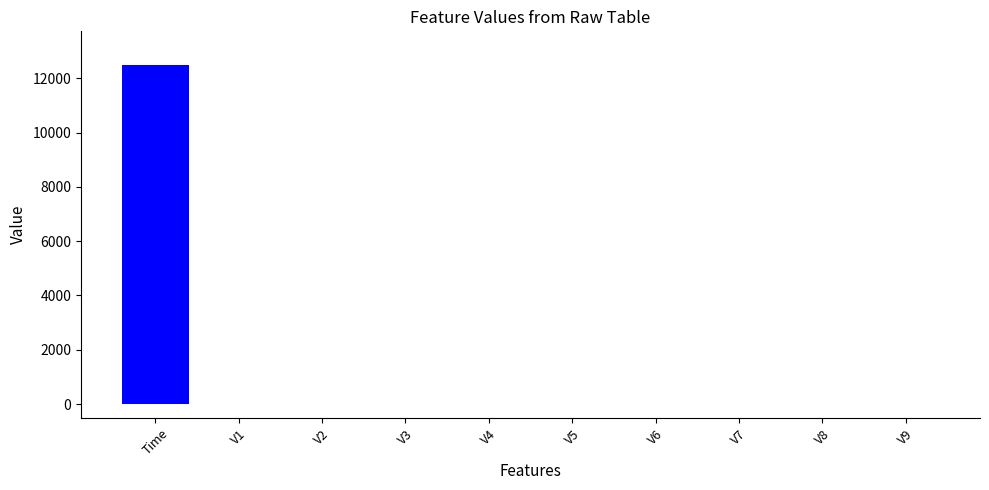

What is the sum of all values?

12478.7